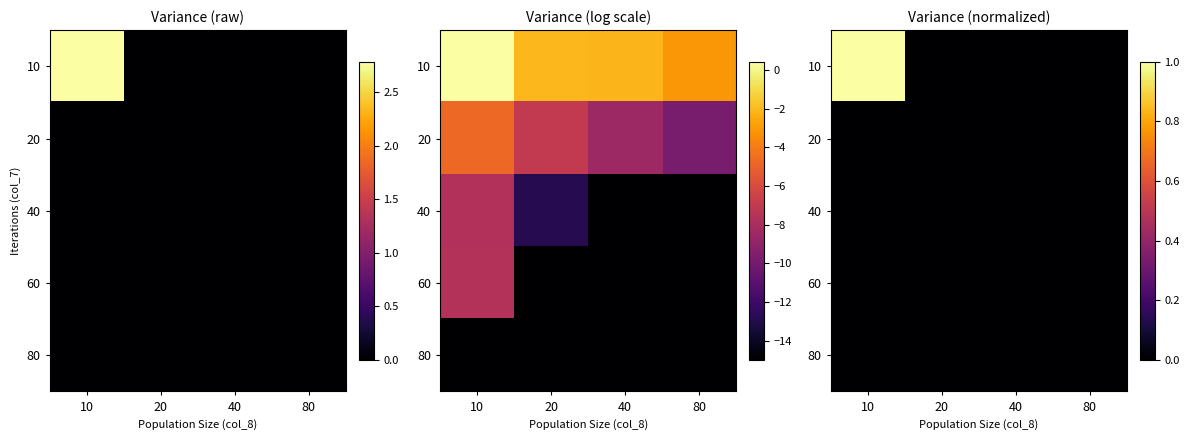

At how many categories does at least one series exceed 0?

4